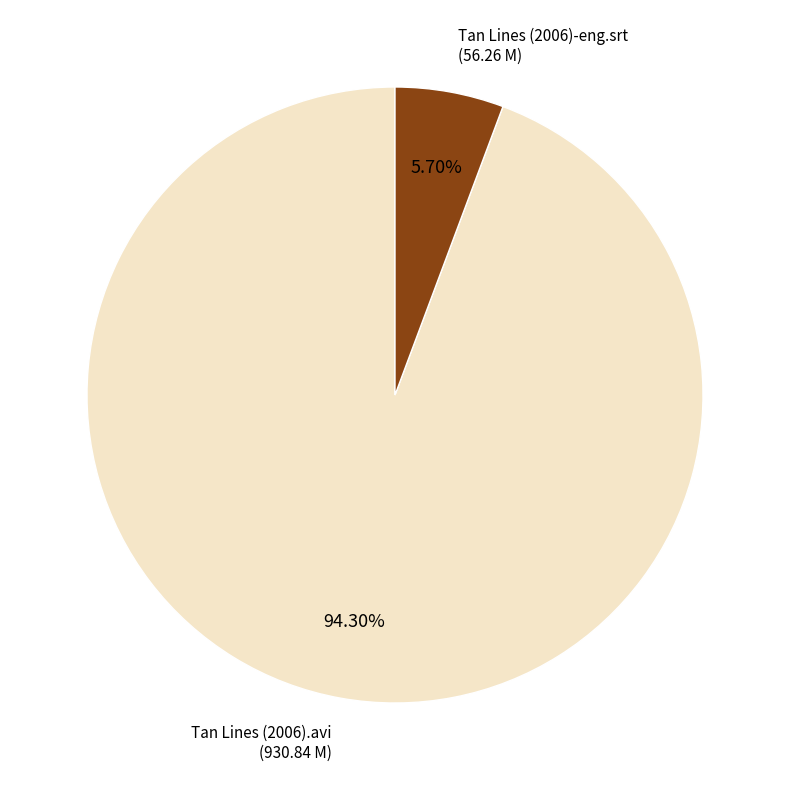

Does any single category account for the majority?

Yes